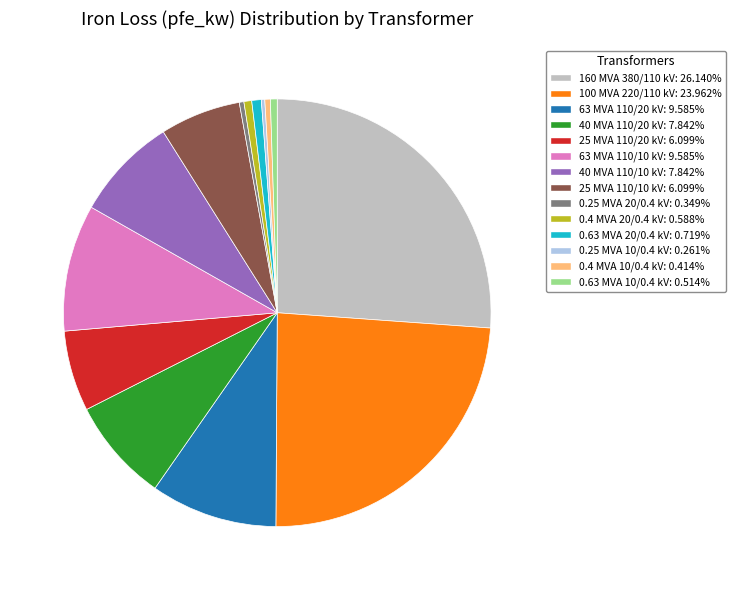

Is there a majority slice in this chart?

No